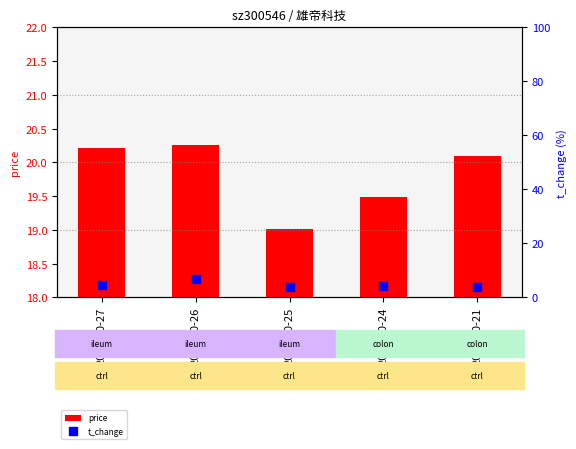

What is the total value across all series at 2022-10-24?

23.7